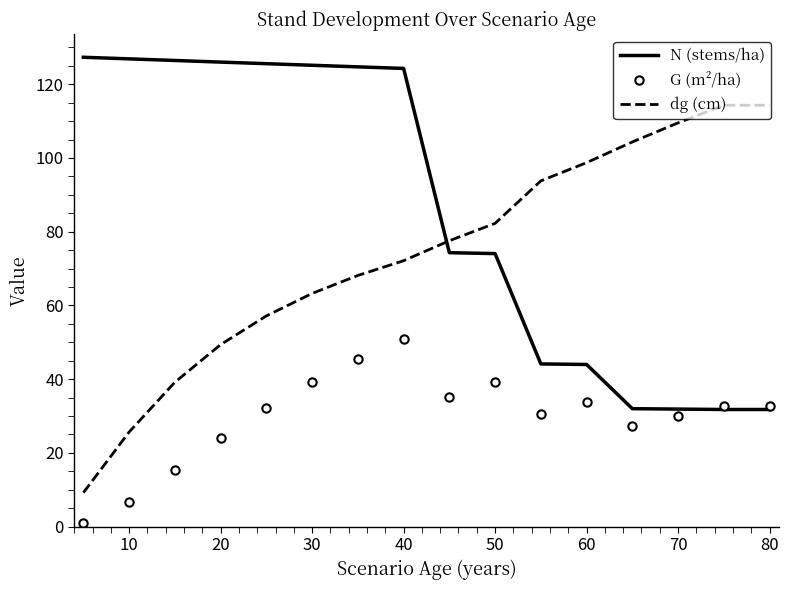

Rank the series by their average value, from lowest to highest.

G (m²/ha), dg (cm), N (stems/ha)